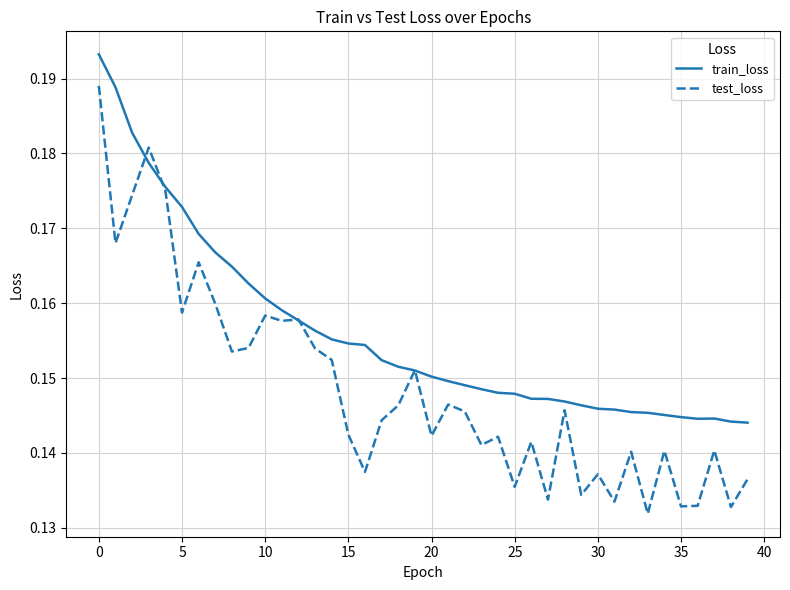

What are all the series names shown in the legend?

train_loss, test_loss